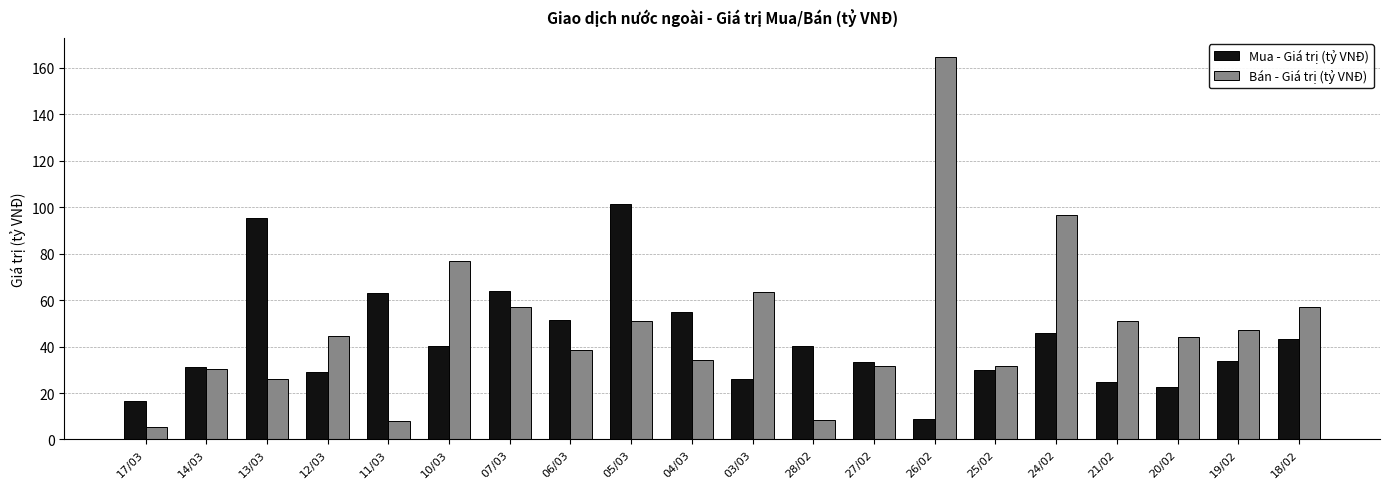

How many bars are there in each group?

2